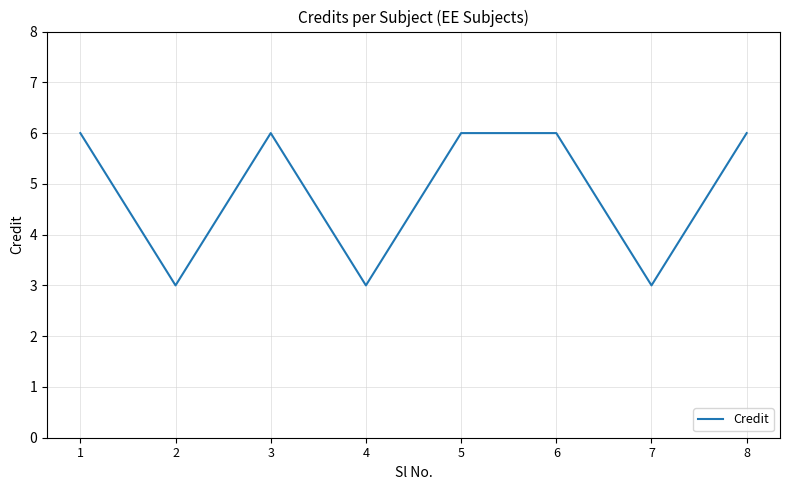

Reading left to right, extract all data points from this chart.

1=6	2=3	3=6	4=3	5=6	6=6	7=3	8=6